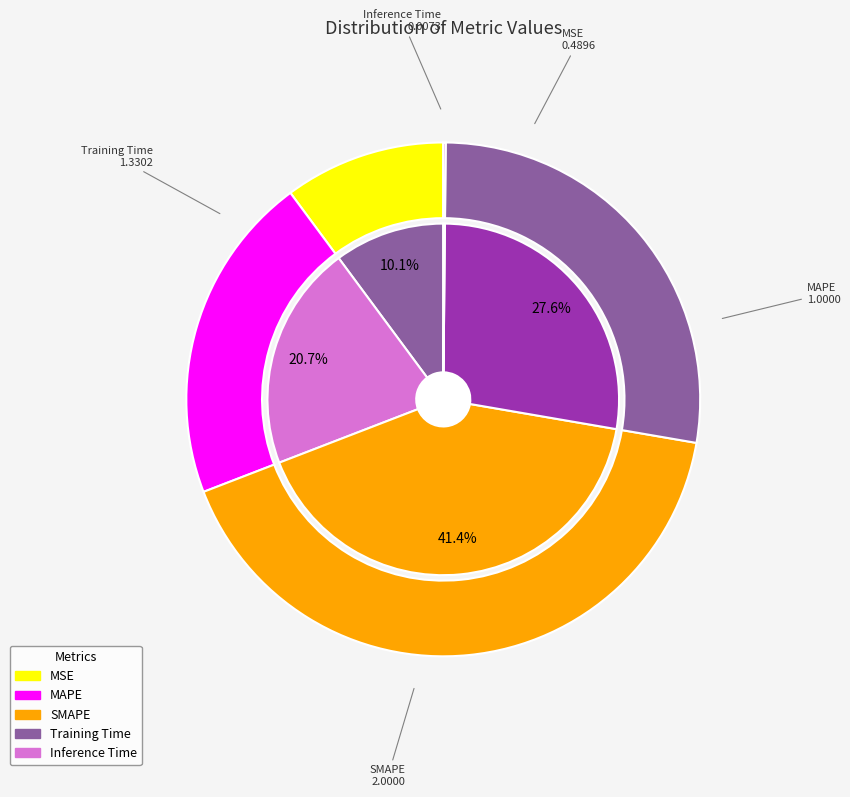

Is it true that SMAPE is 51% of the pie?

False